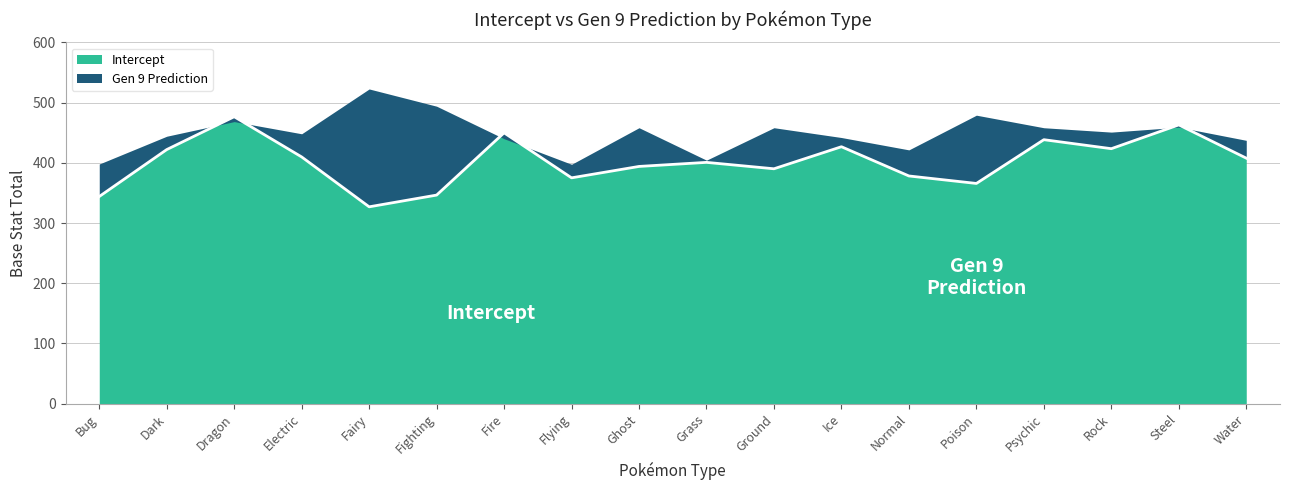

How many points are higher than both their immediate neighbors (excluding endpoints)?

6